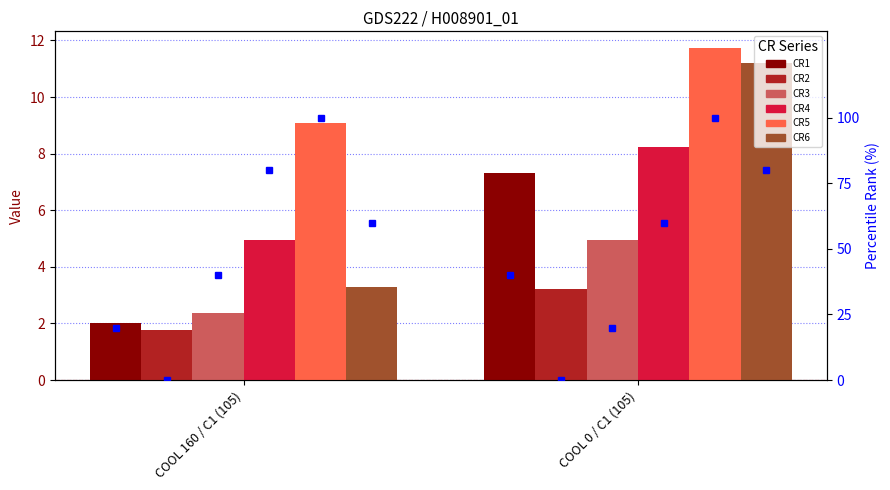

What are all the series names shown in the legend?

CR1, CR2, CR3, CR4, CR5, CR6